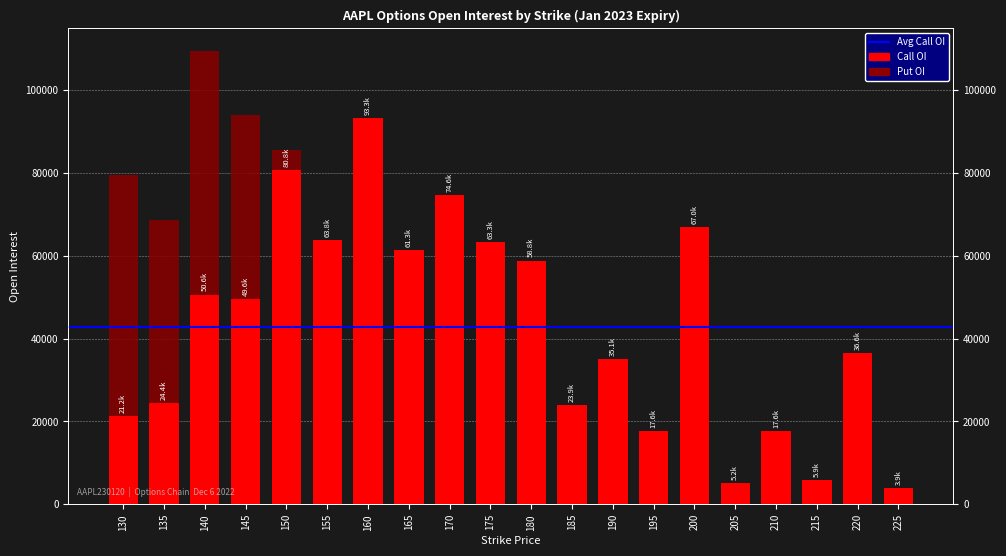

What is the value of the Put OI bar at the 14th from the left?

242